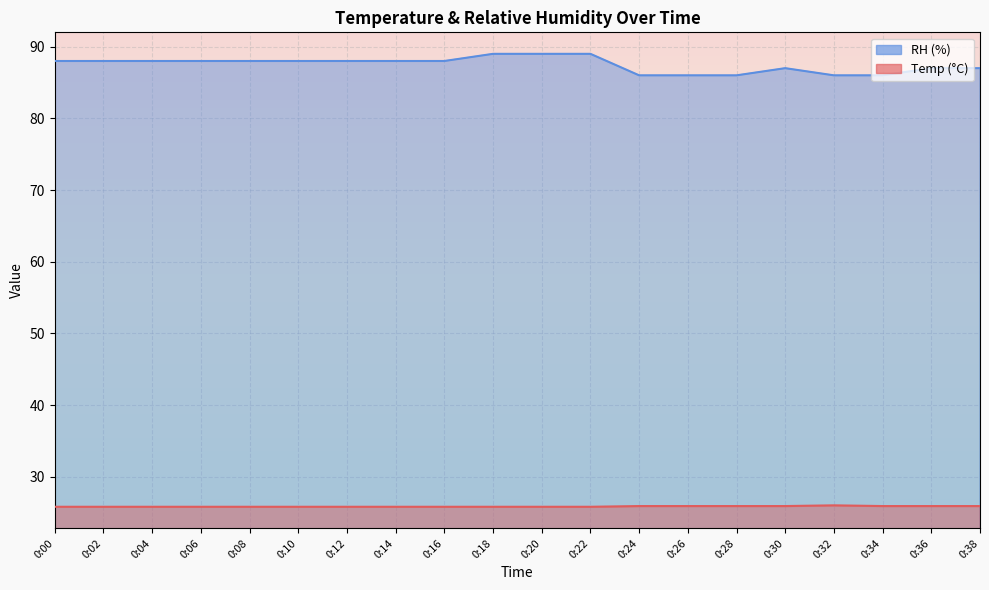

At which category is the sum across all series the highest?

0:18